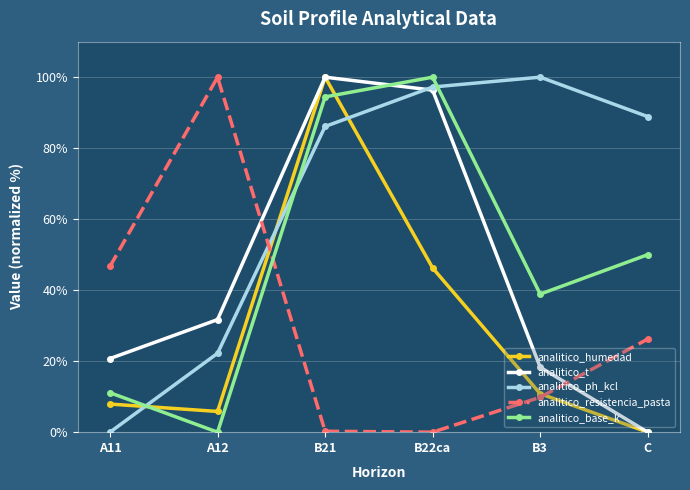

The analitico_ph_kcl series shows 51.6 at C. True or false?

False